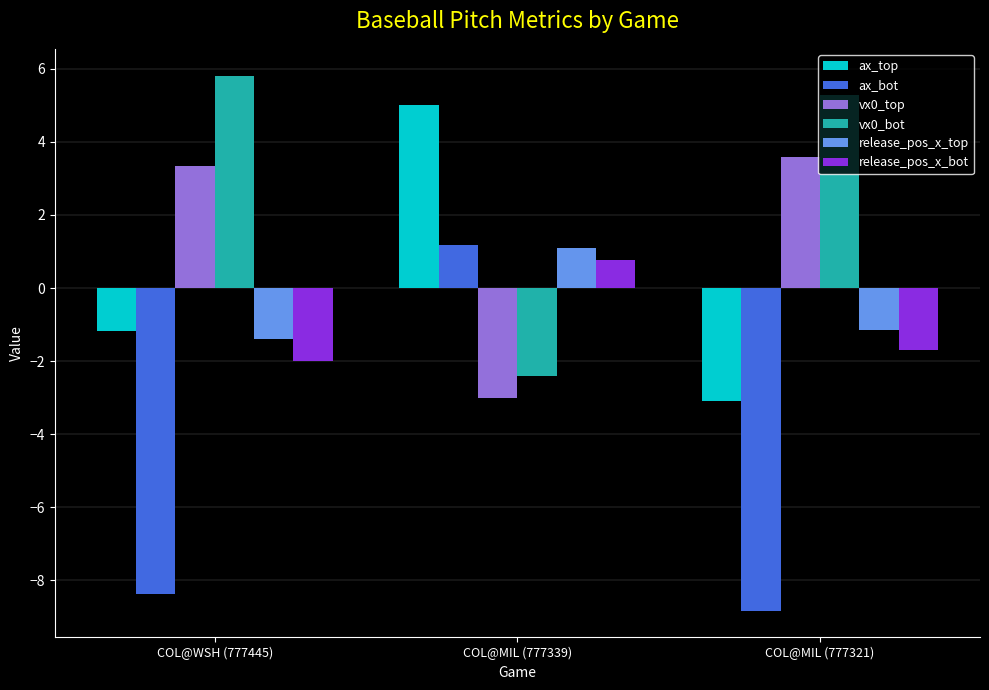

Which series has the widest spread of values?

ax_bot